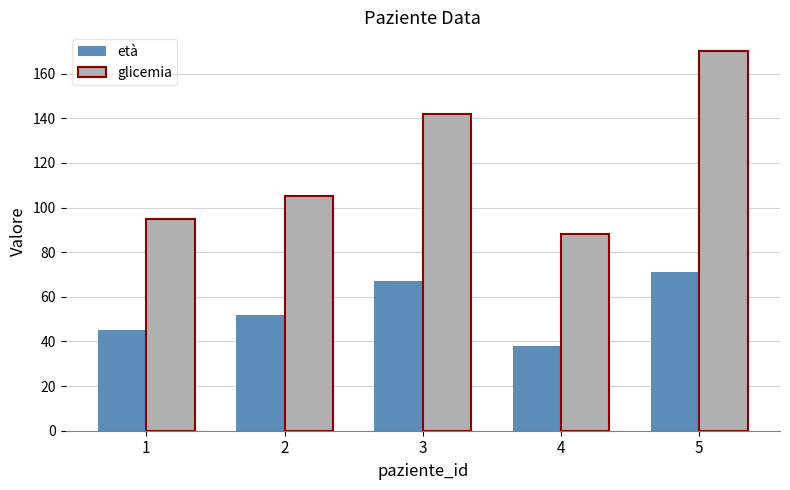

How many categories are shown in the chart?

5